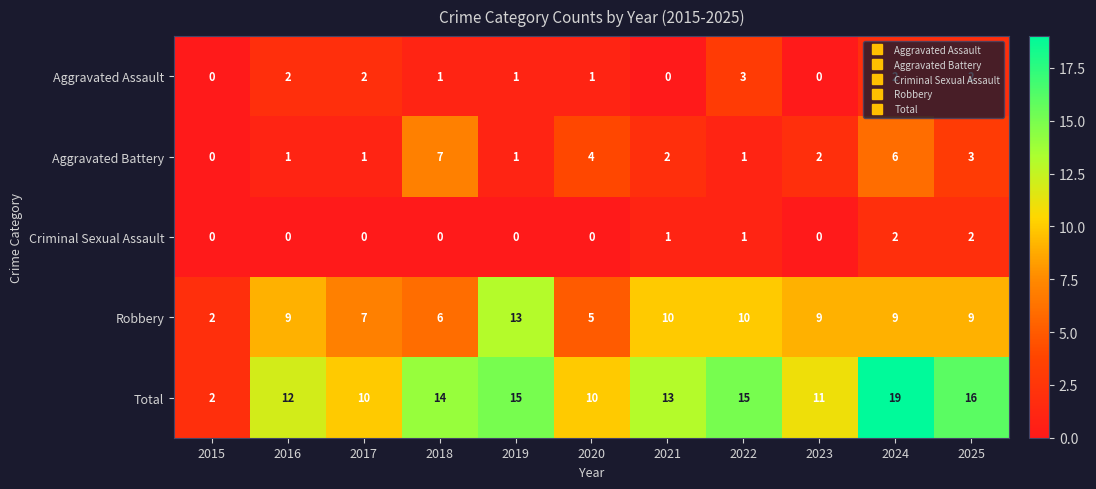

What is the difference between the highest and lowest values at 2021?

13